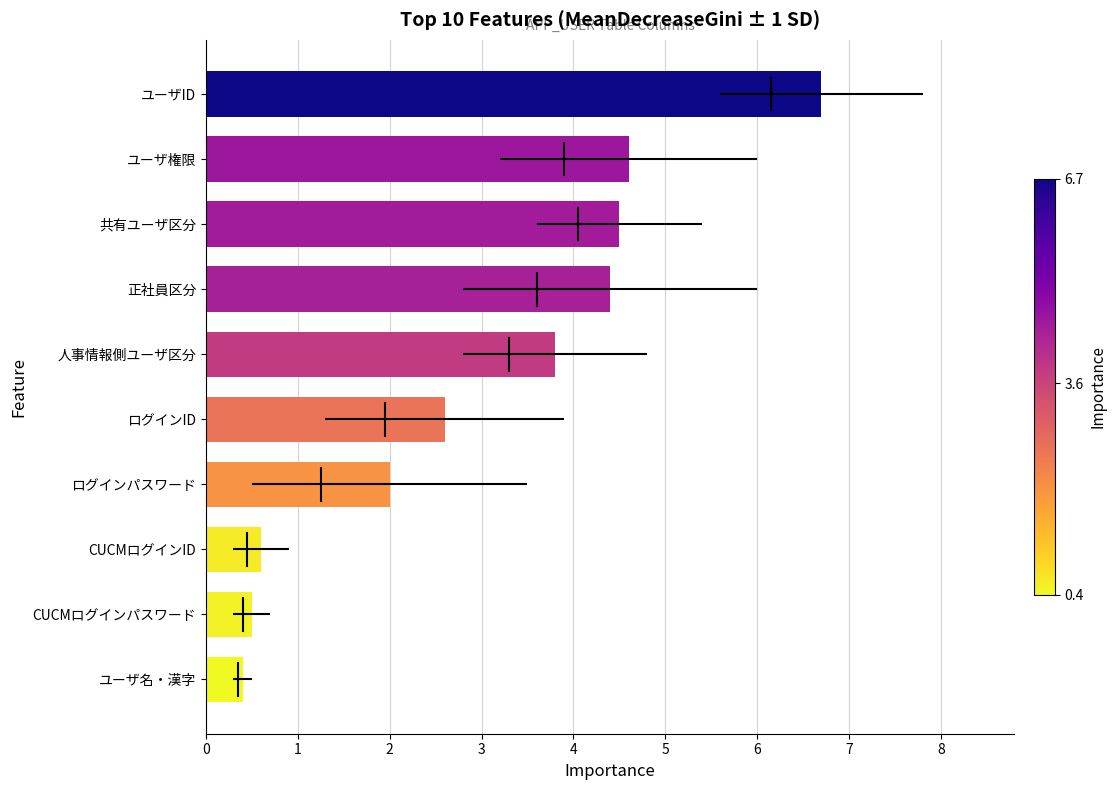

The chart shows a value of 0.5 at CUCMログインパスワード. True or false?

True